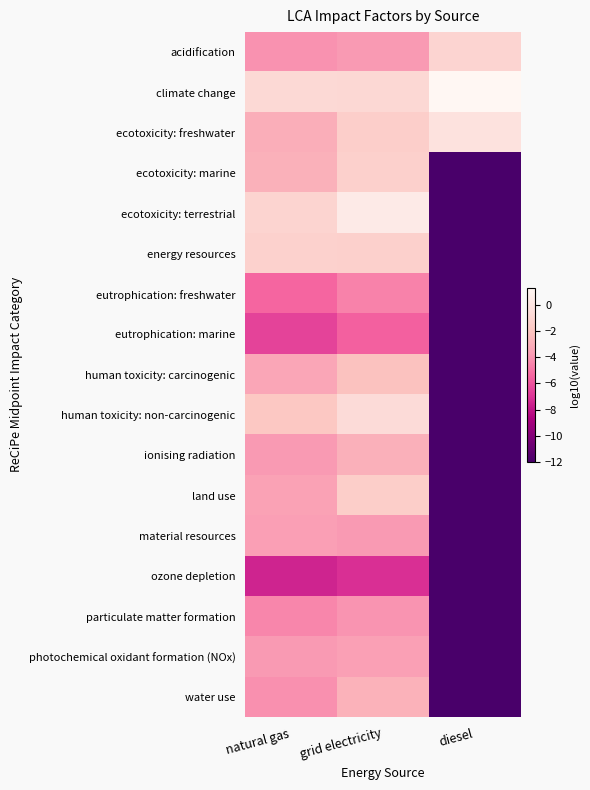

Which has a higher value, diesel or natural gas?

diesel